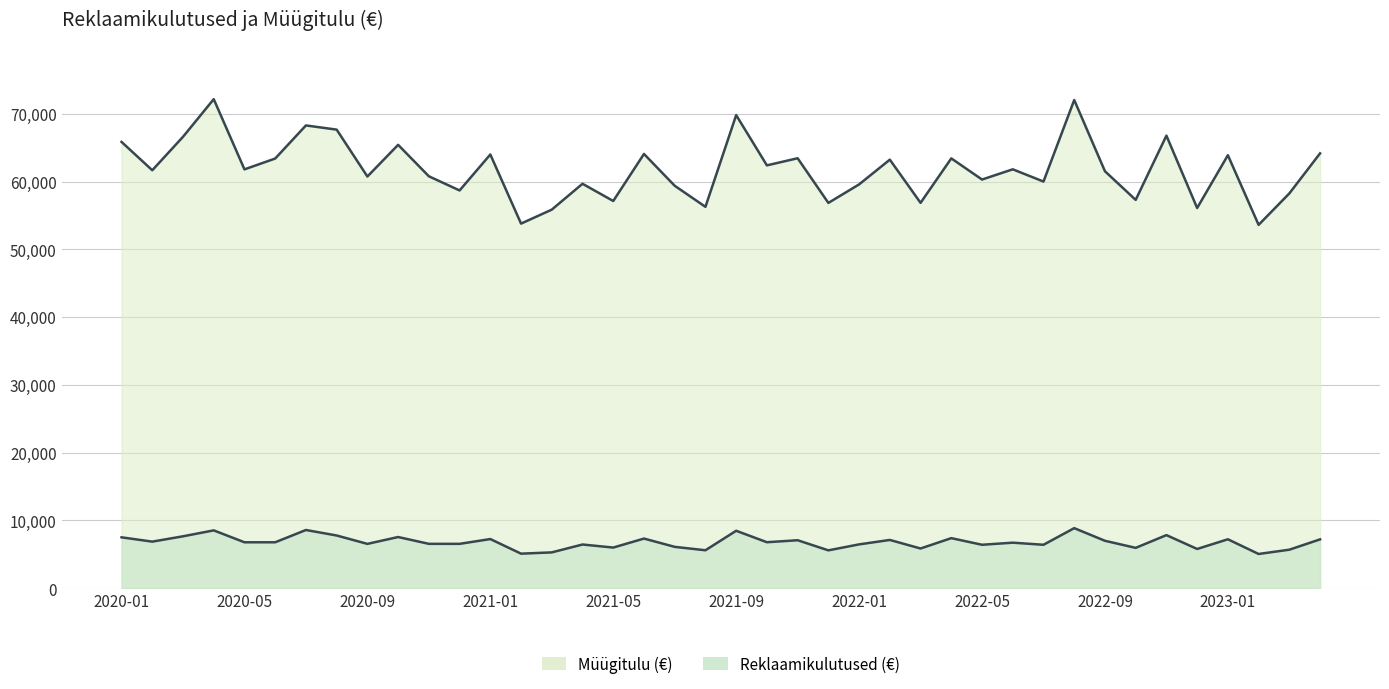

What is the label of the 34th point from the left?

2022-10